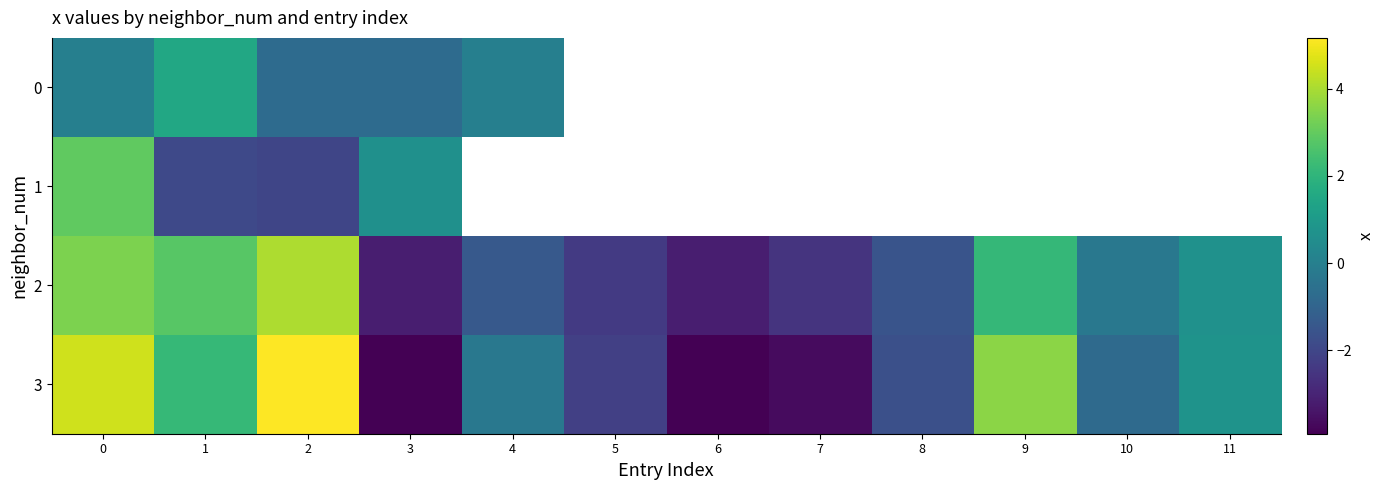

Between 7 and 4, which is larger?

4